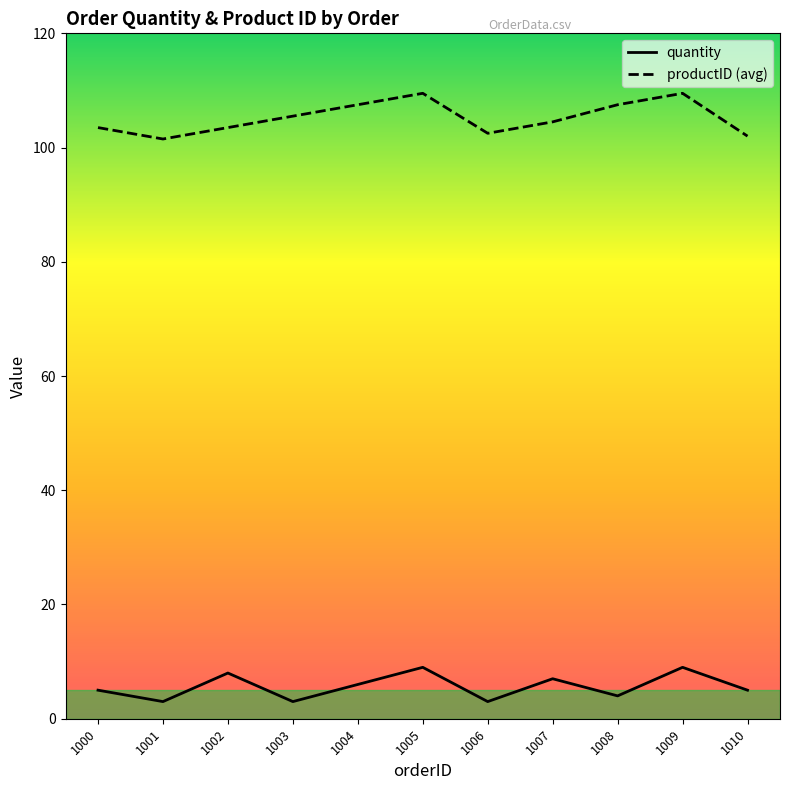

In quantity, how many points are lower than both neighbors (excluding endpoints)?

4